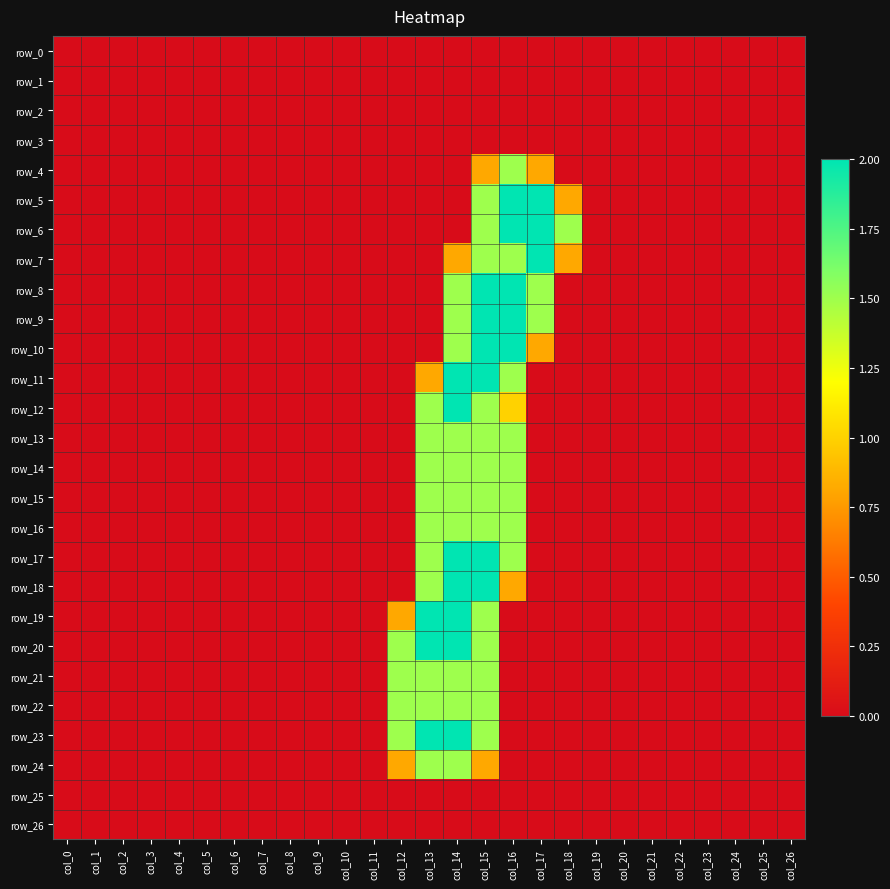

Which series has the largest total across all categories?

row_6